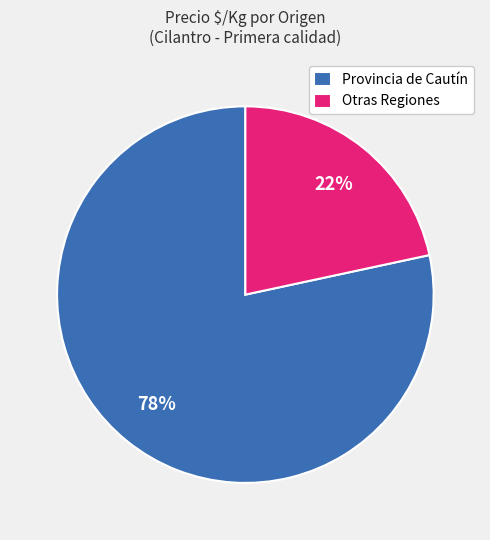

How many segments does this pie chart have?

2